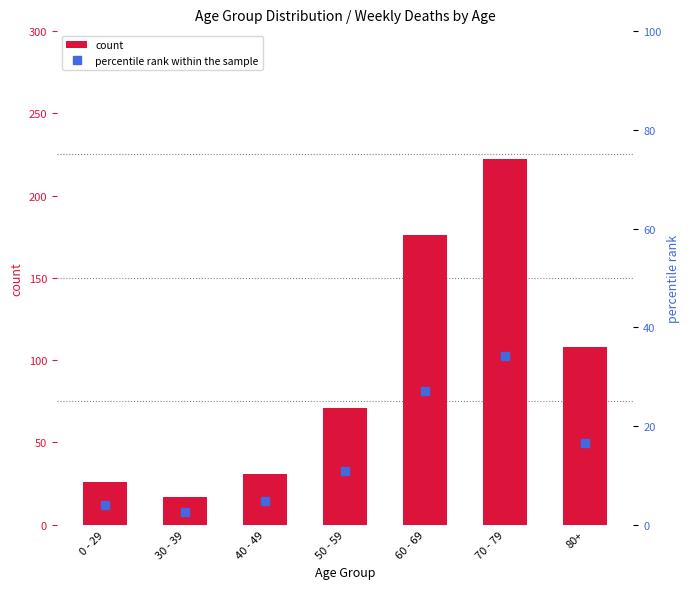

At 60 - 69, list the series in order from largest to smallest.

count, percentile rank within the sample